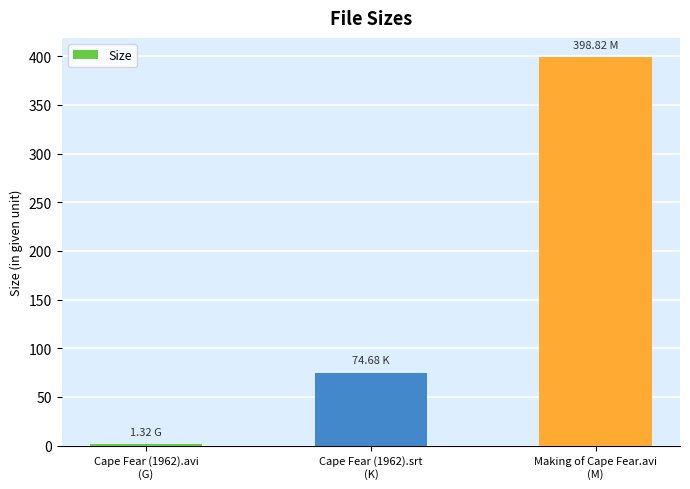

Which label corresponds to the largest value in the chart?

Making of Cape Fear.avi
(M)